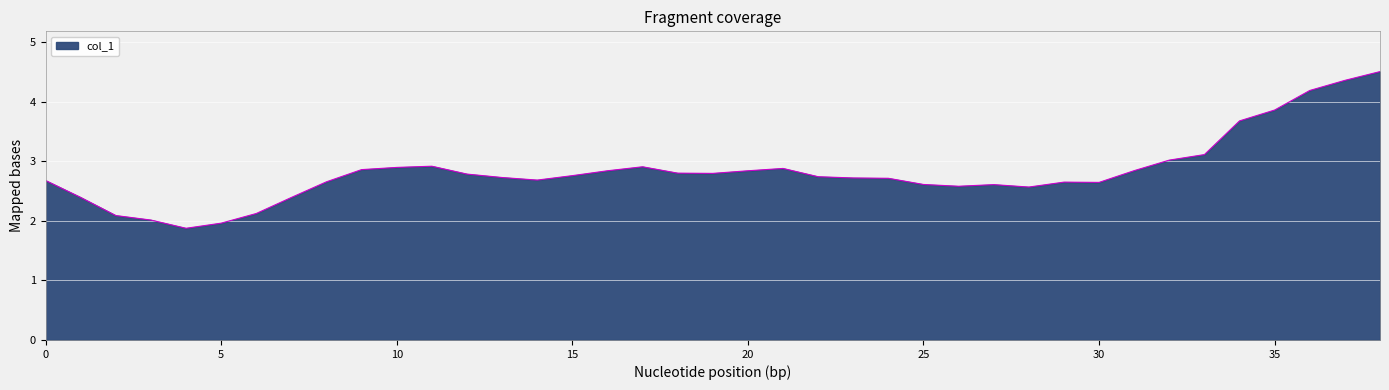

What is the difference between the maximum and minimum values?

2.6